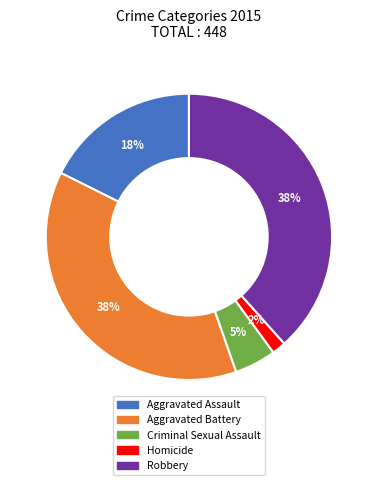

Which category has the smallest portion of the pie?

Homicide